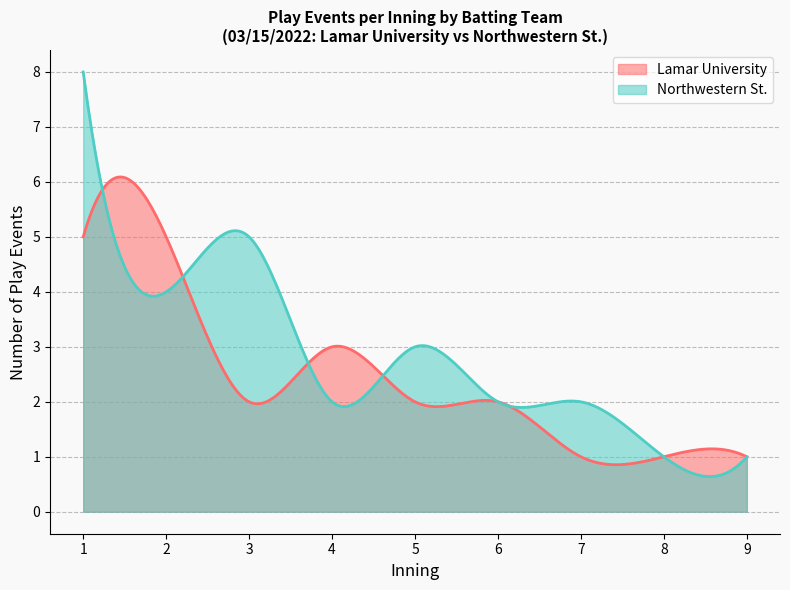

Which series has the widest spread of values?

Northwestern St.